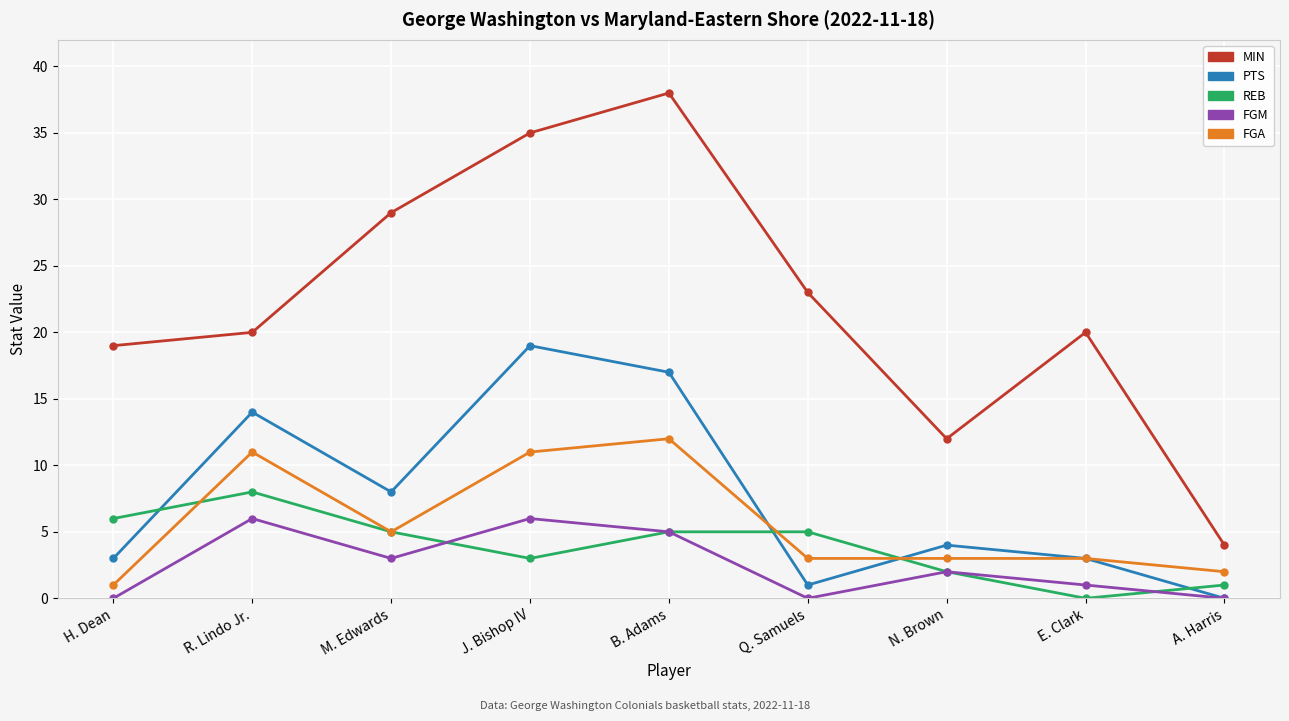

Where does the PTS series first go above 4?

R. Lindo Jr.